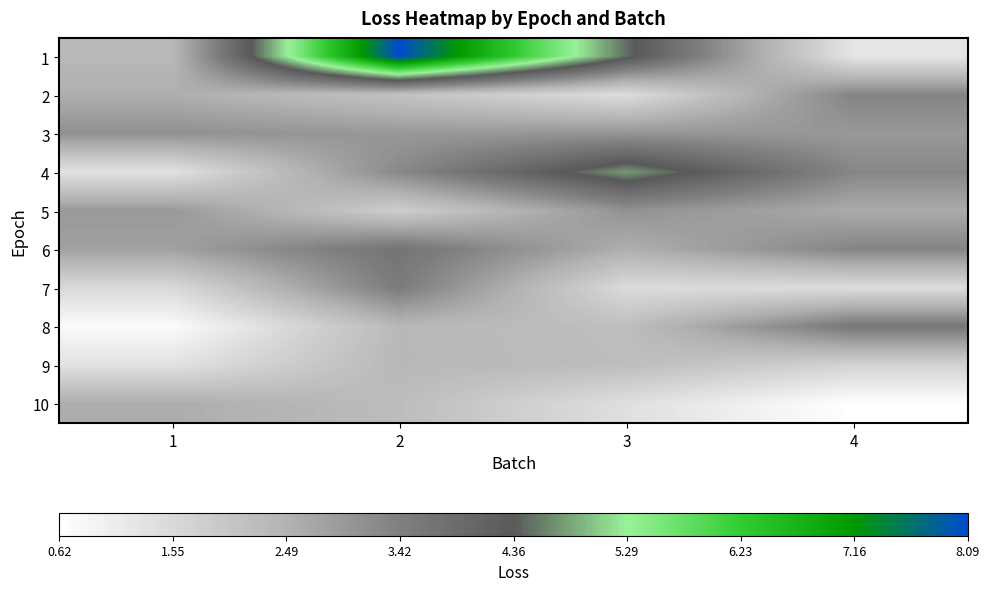

Between 1 and 4, which is larger?

1